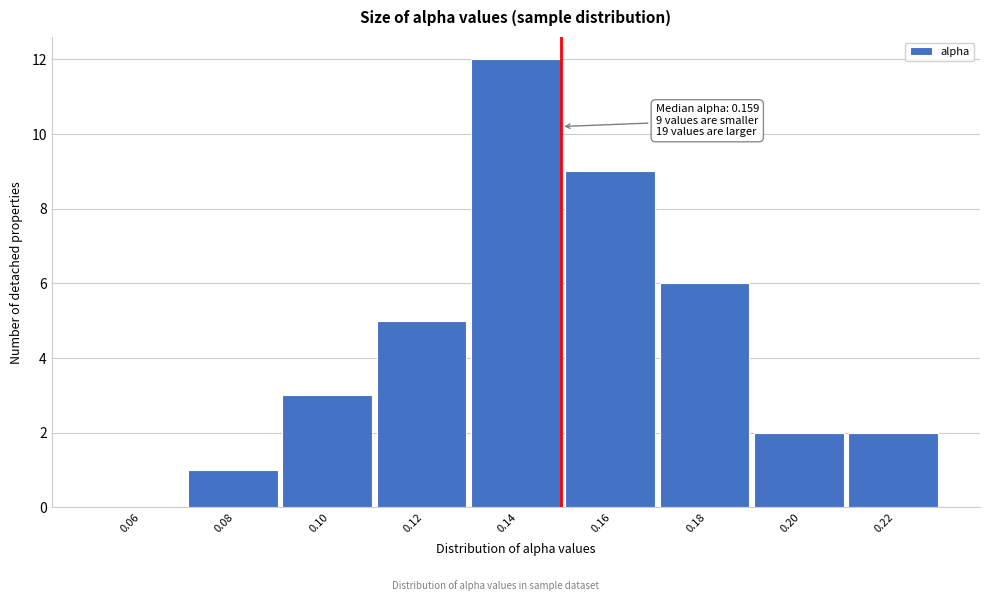

Reading left to right, extract all data points from this chart.

0.06=0	0.08=1	0.10=3	0.12=5	0.14=12	0.16=9	0.18=6	0.20=2	0.22=2